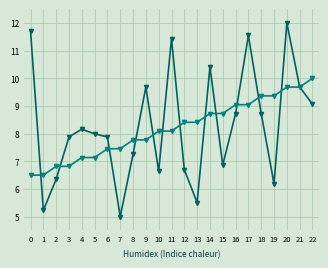

What is the spread (max minus min) of values at 3?

1.1